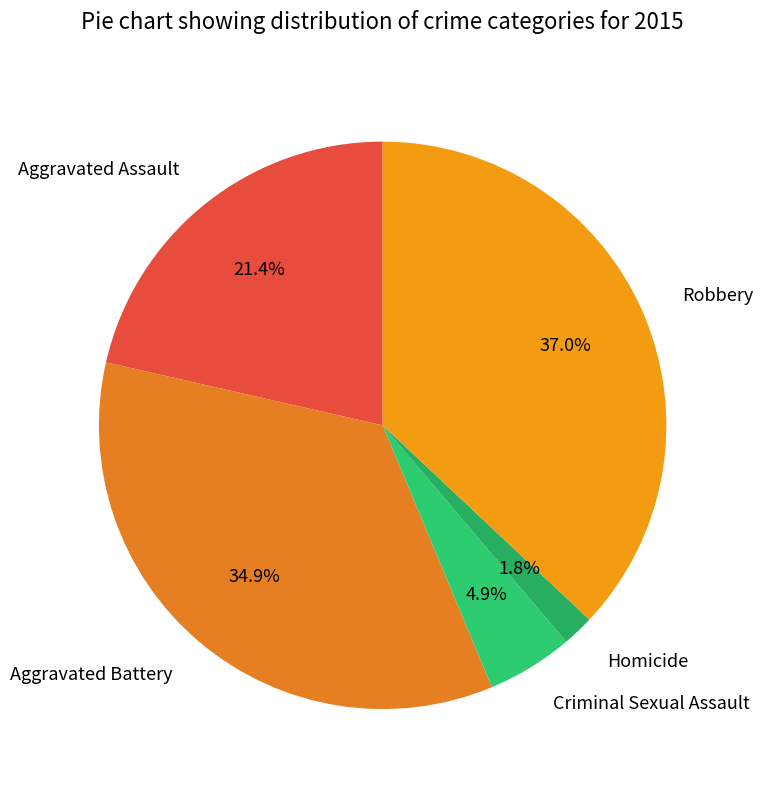

To the nearest percent, what is the difference between the largest and smallest slice percentages?

35%